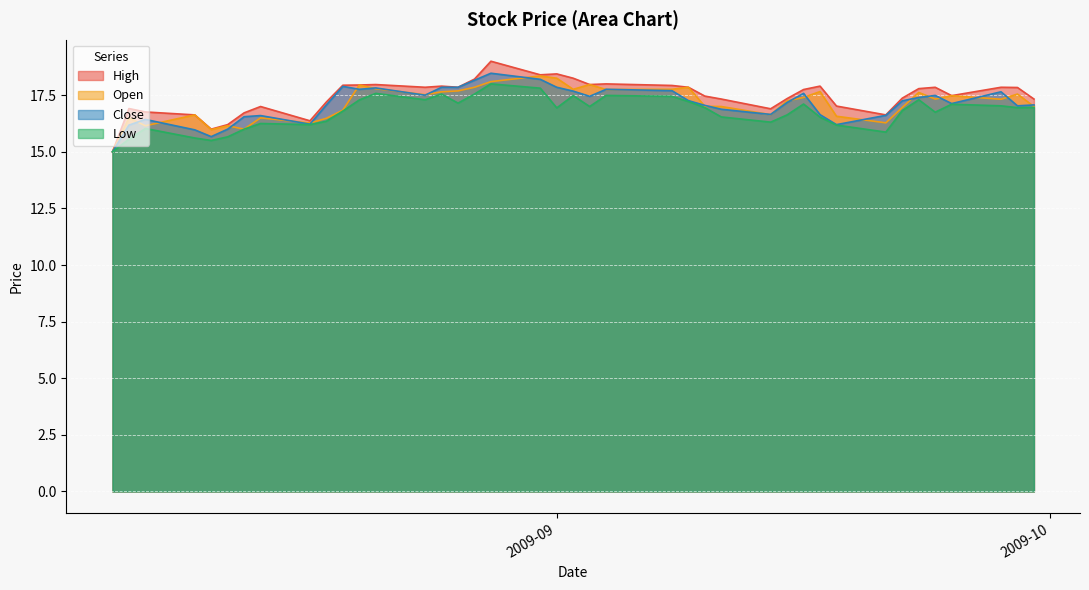

What is the lowest value of the Low series?

15.0